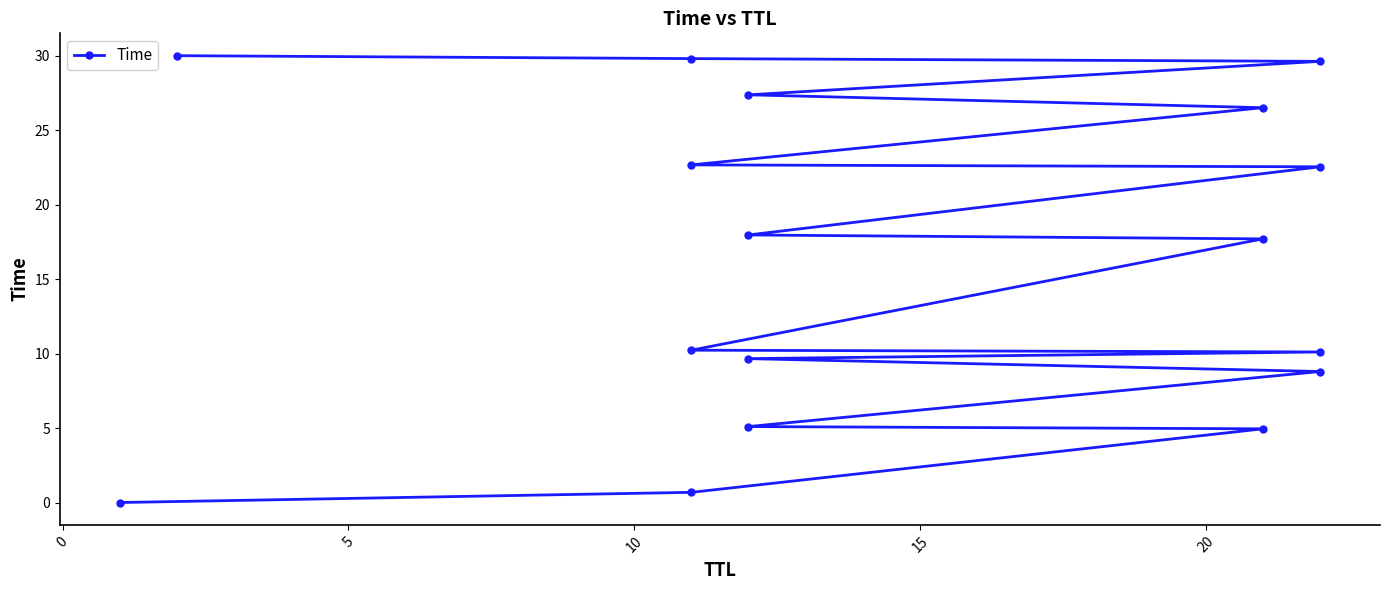

Read the value at 20.

9.7